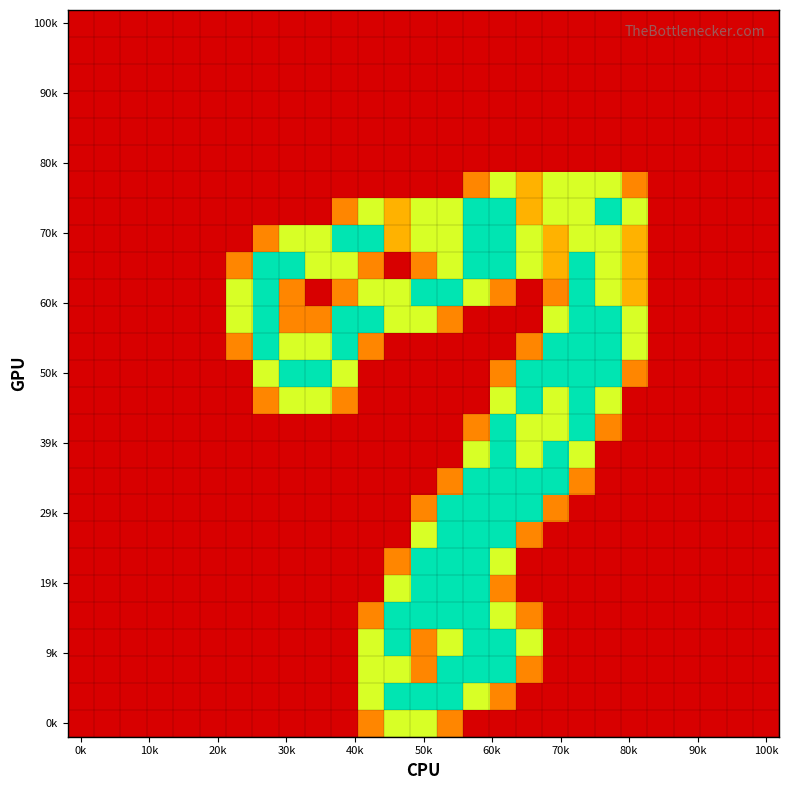

How many data points does each series have?

27